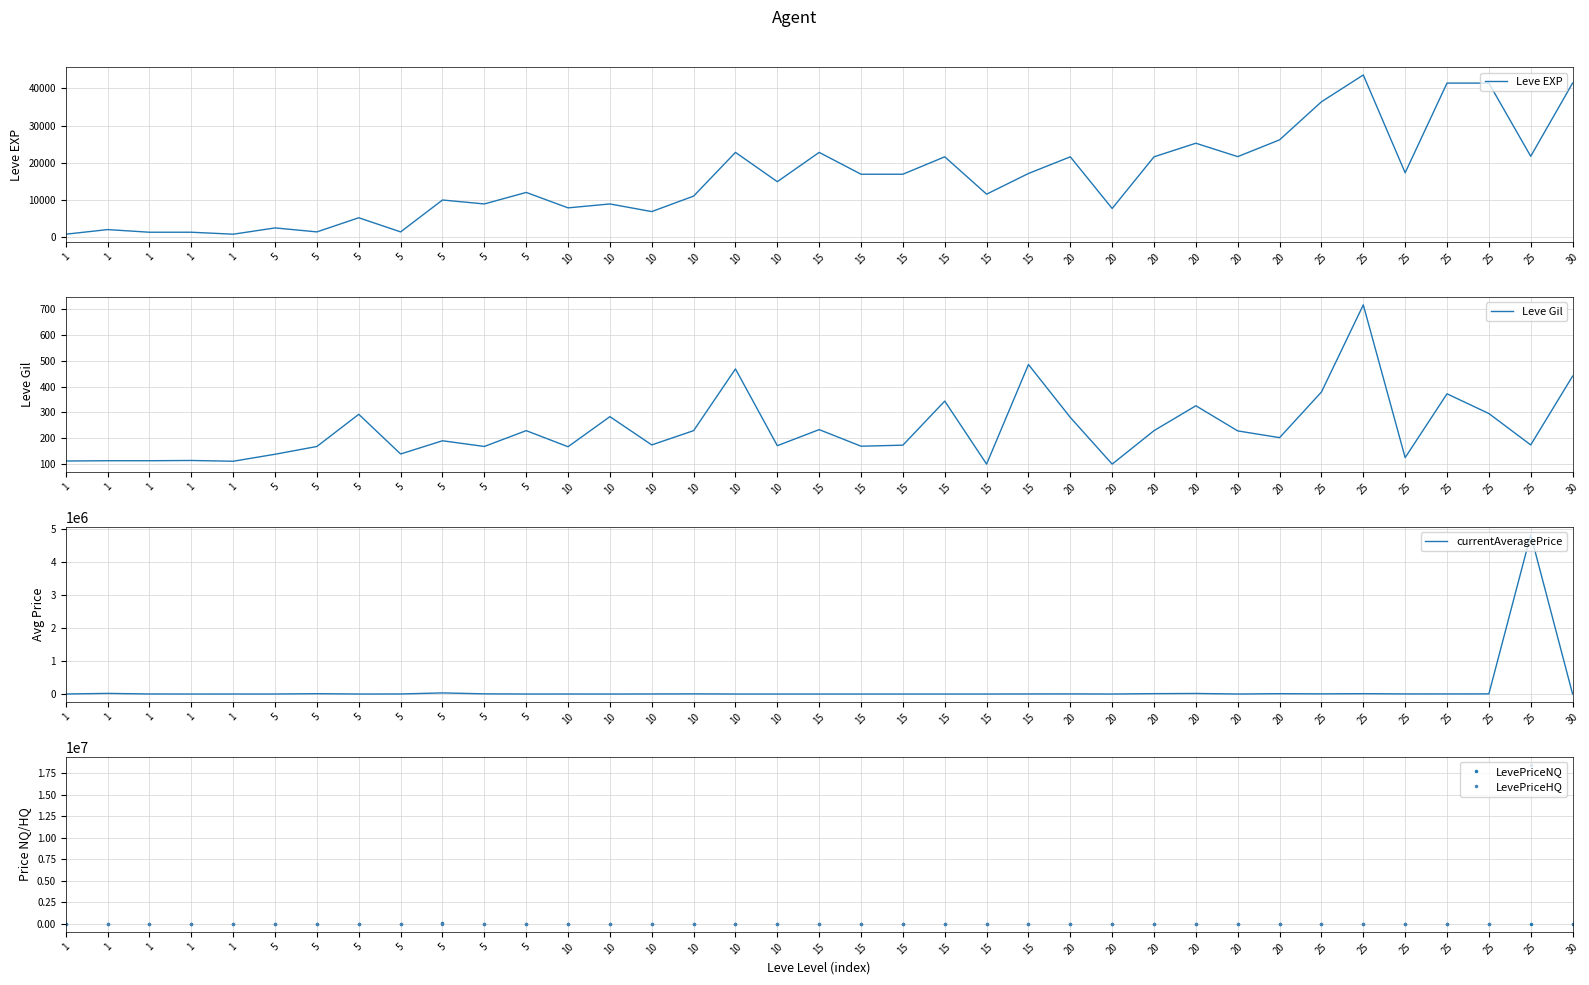

How many series are shown in this chart?

5